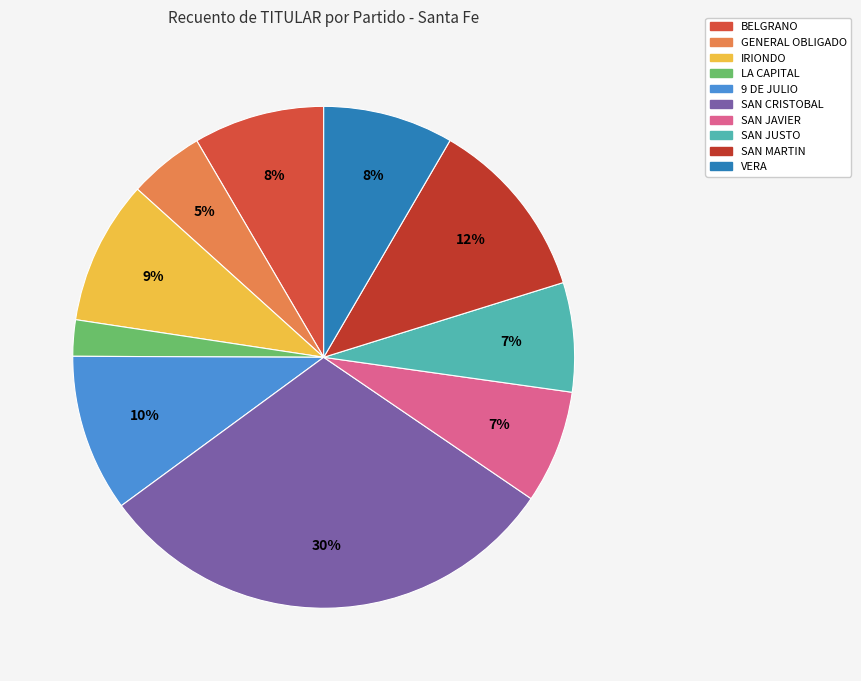

Is IRIONDO the majority of the pie?

No